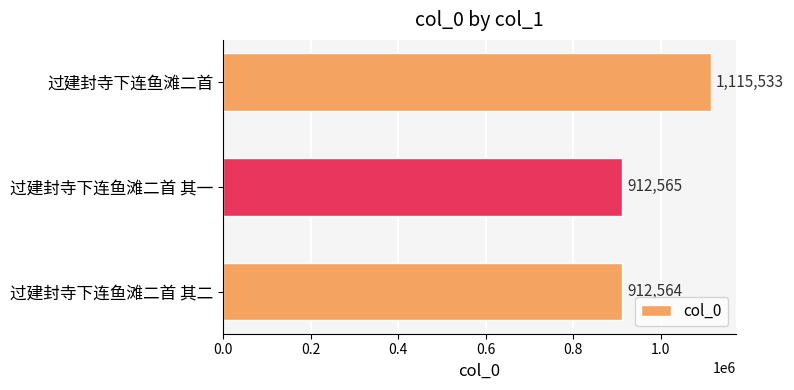

True or false: the data shows 601639 at 过建封寺下连鱼滩二首 其一.

False